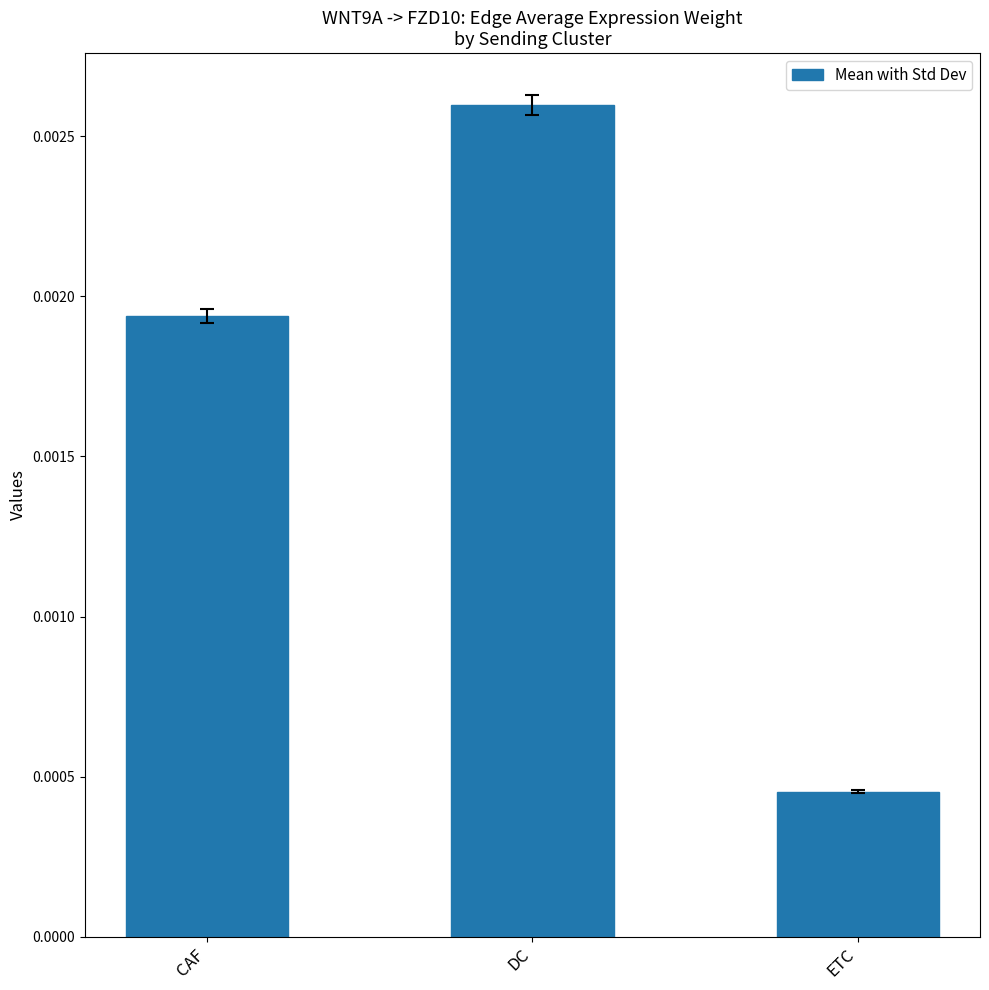

How many distinct data groups are displayed?

1